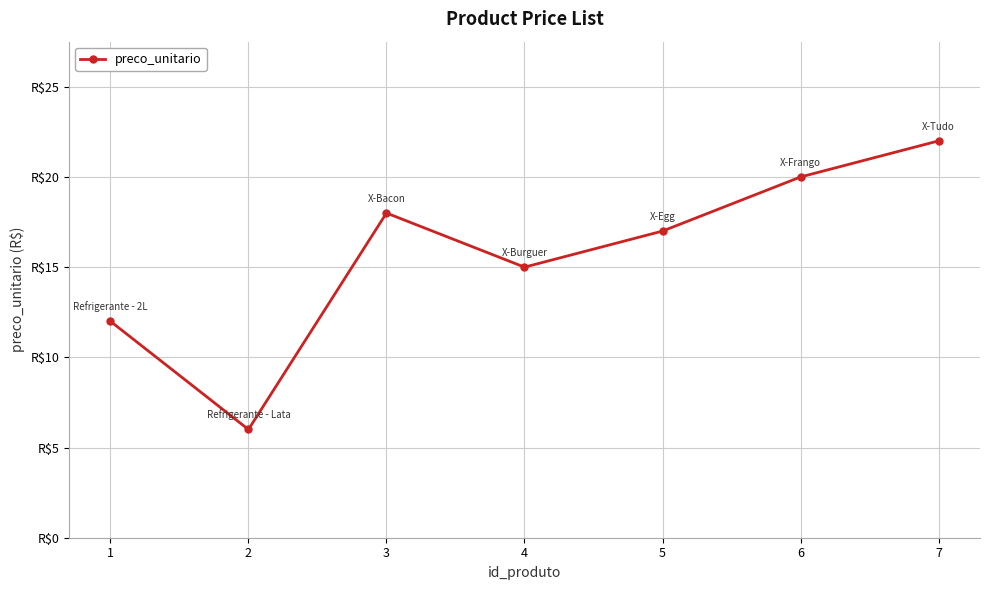

Is this an area chart (filled region under the line)?

No